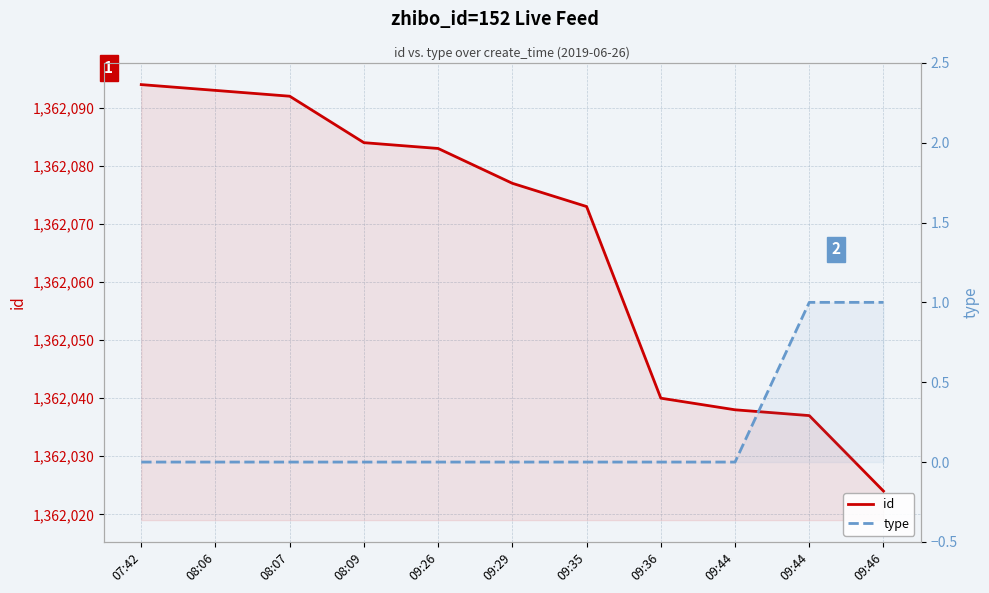

How many values in the type series exceed 0?

2